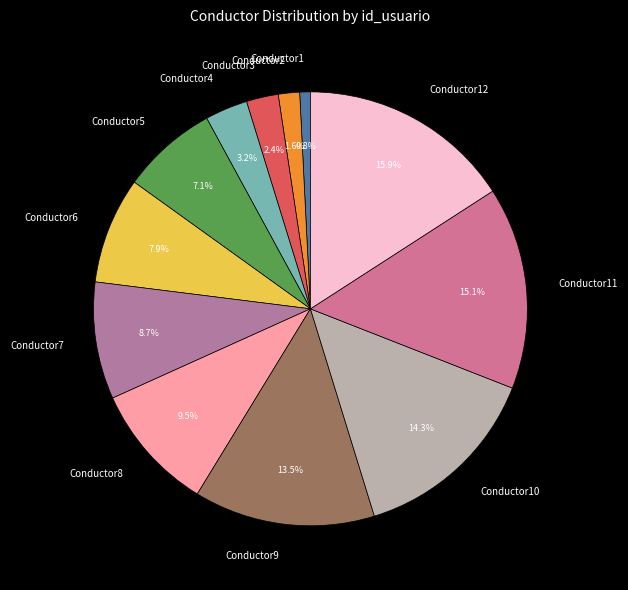

Rank the categories by value from highest to lowest.

Conductor12, Conductor11, Conductor10, Conductor9, Conductor8, Conductor7, Conductor6, Conductor5, Conductor4, Conductor3, Conductor2, Conductor1